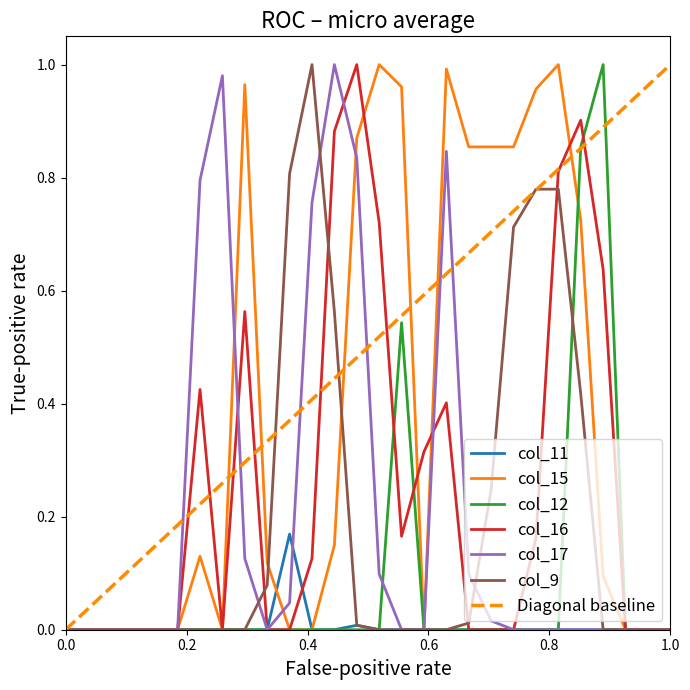

What is the difference between the maximum and minimum values in the col_12 series?

1.0